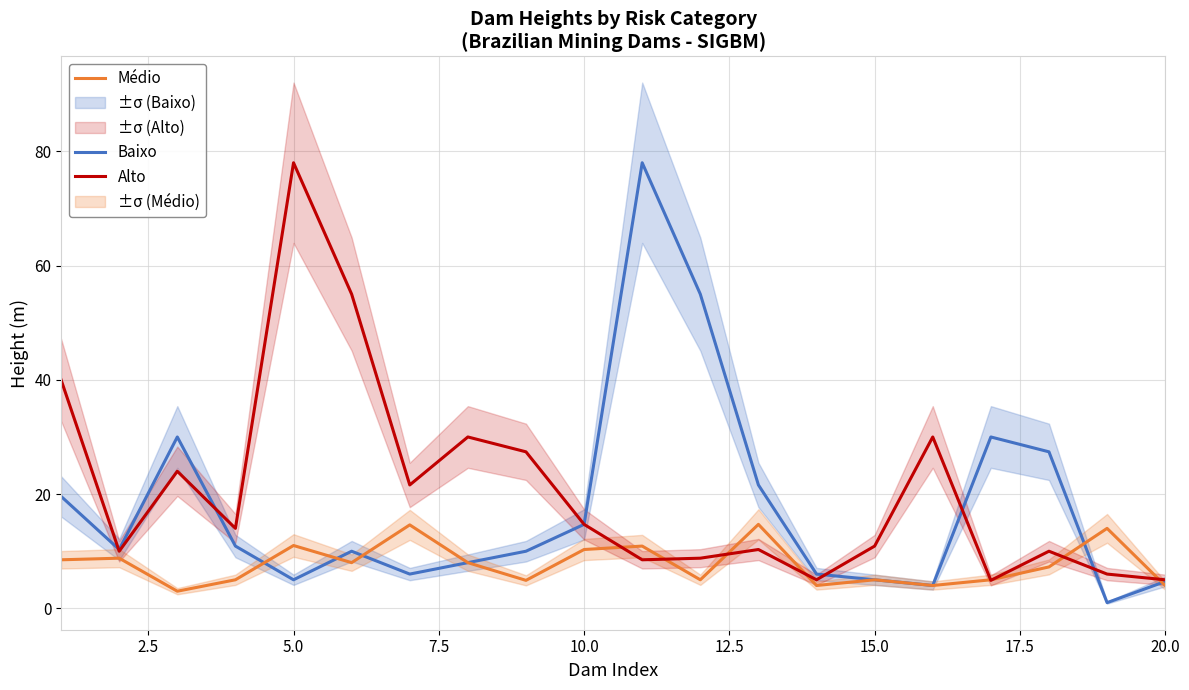

True or false: Médio has more than 2 interior local peaks.

True